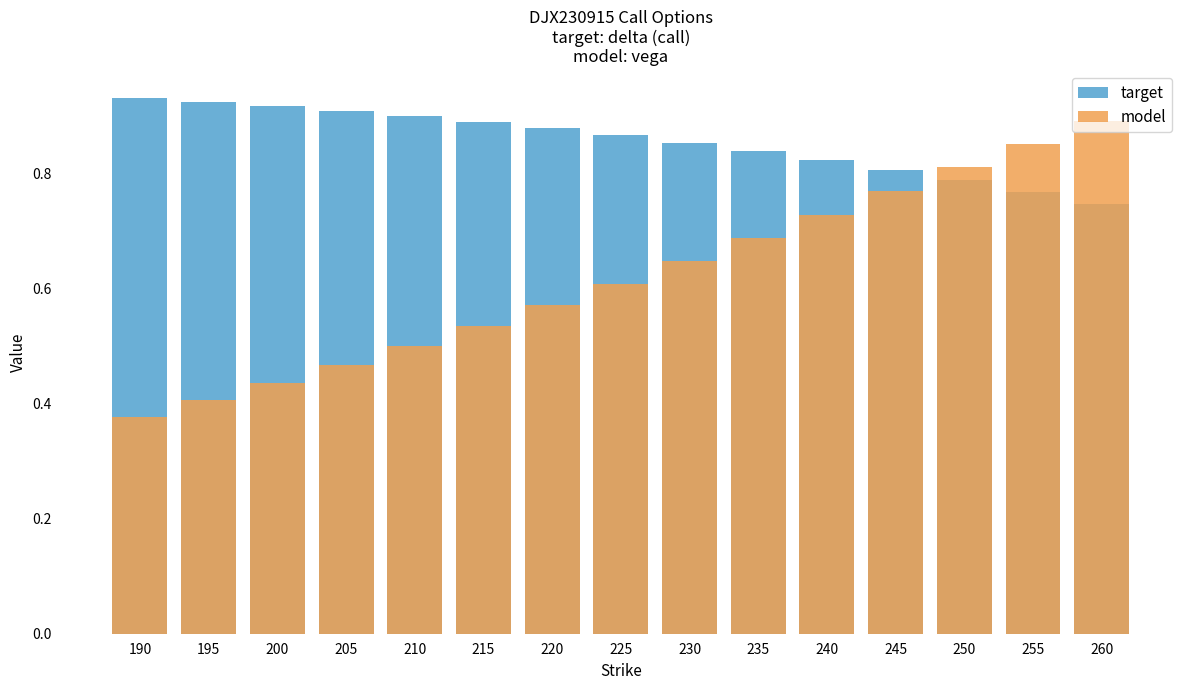

What is the value of the target bar at the 10th from the left?

0.8